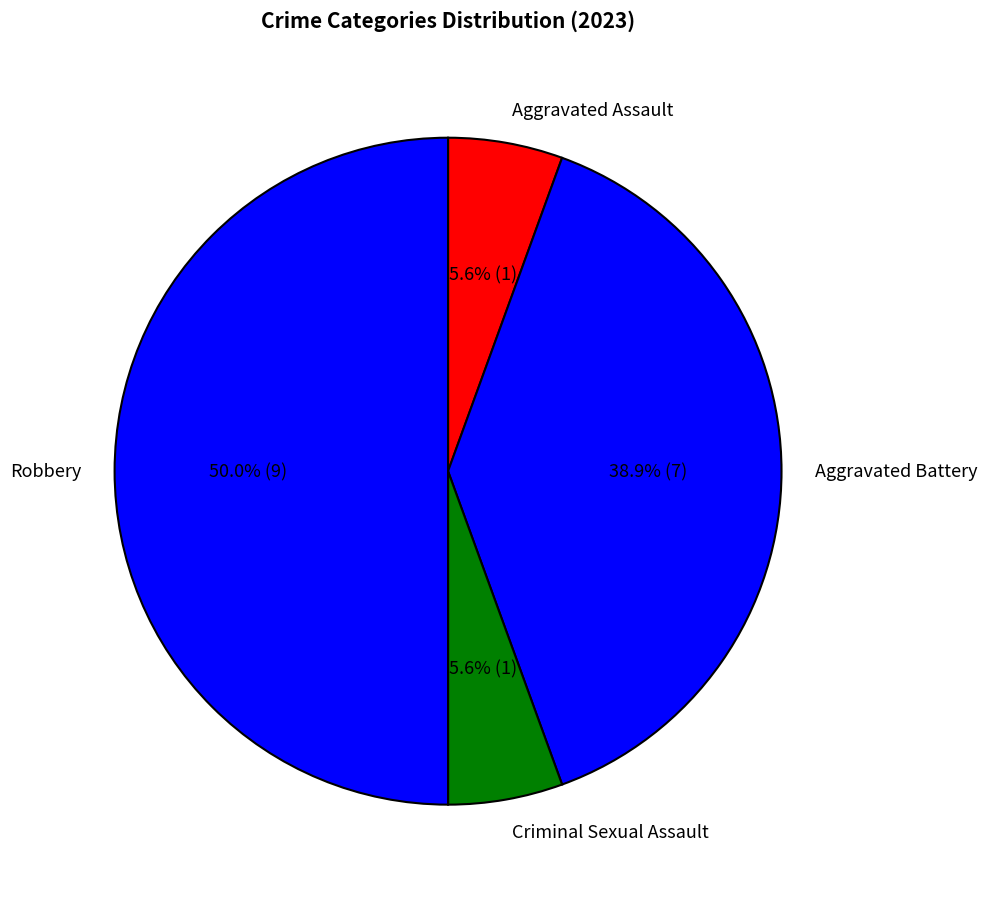

Is it true that Criminal Sexual Assault is 1% of the pie?

False